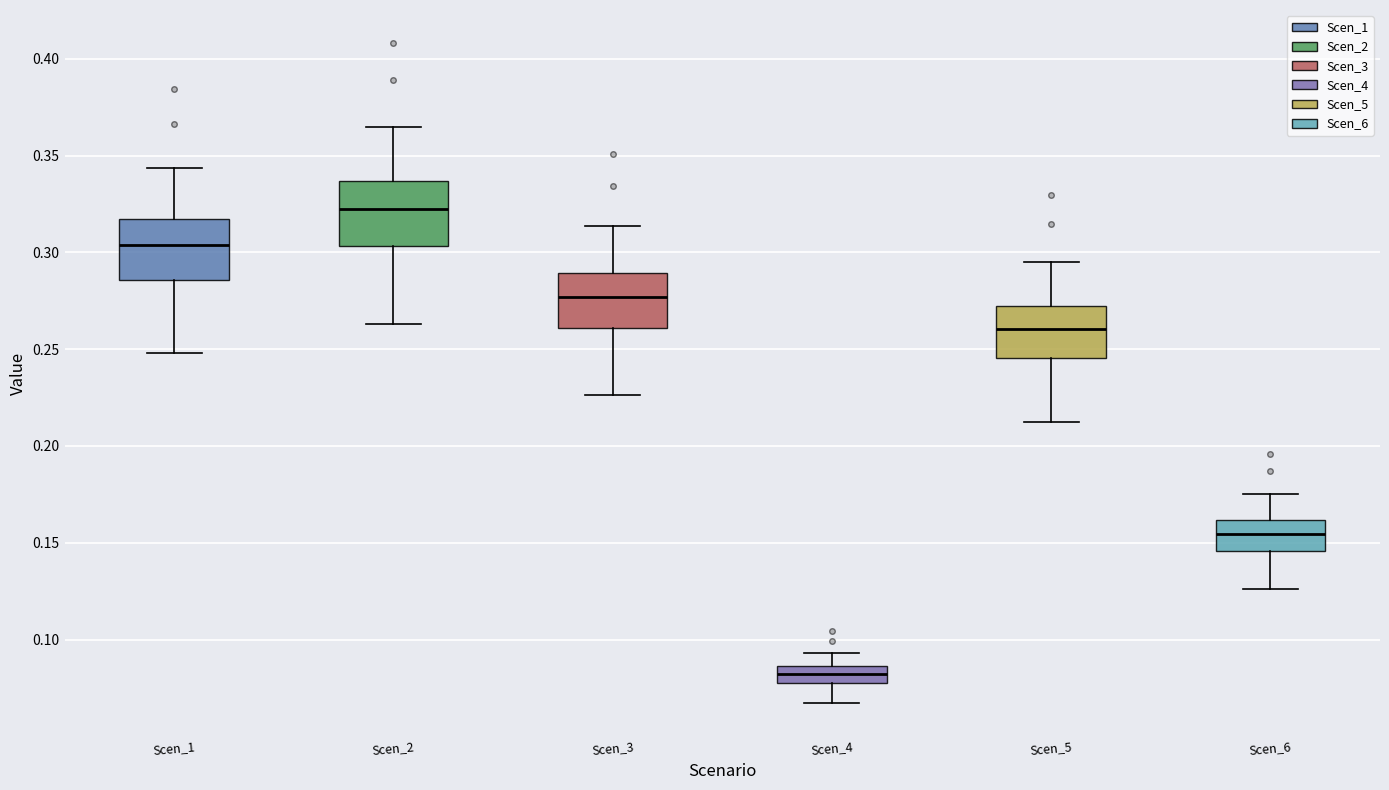

Reading left to right, transcribe this box plot: for each box, give where its median line is, the range the box spans, and where its two whiskers end, as read against the y-axis. The values are not printed on the chart, so give them approximately, as read against the axis.

Scen_1: median 0.305, box 0.285 to 0.315, whiskers 0.250 to 0.345
Scen_2: median 0.320, box 0.305 to 0.335, whiskers 0.265 to 0.365
Scen_3: median 0.275, box 0.260 to 0.290, whiskers 0.225 to 0.315
Scen_4: median 0.080 (inside the box), box 0.080 to 0.085, whiskers 0.065 to 0.095
Scen_5: median 0.260, box 0.245 to 0.270, whiskers 0.215 to 0.295
Scen_6: median 0.155, box 0.145 to 0.160, whiskers 0.125 to 0.175